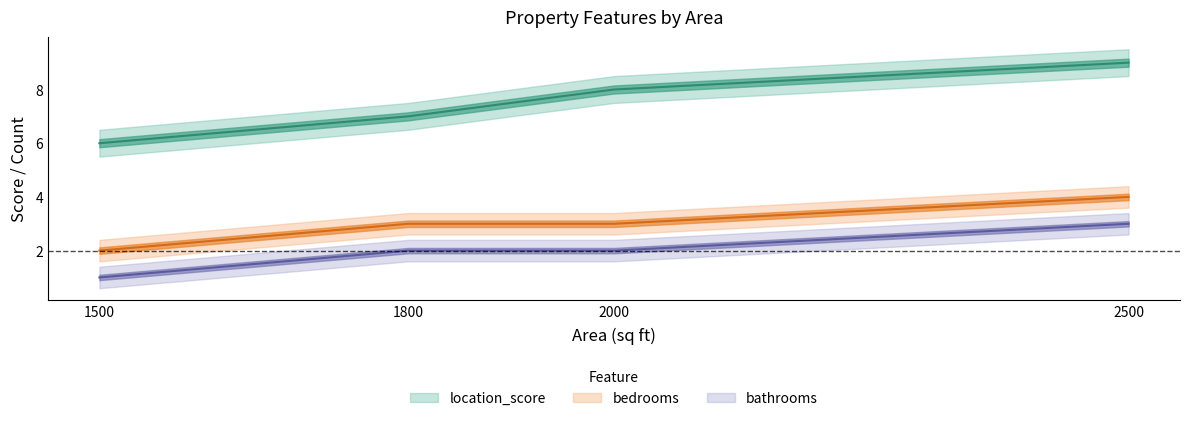

Where does the bathrooms series first go above 2?

2500